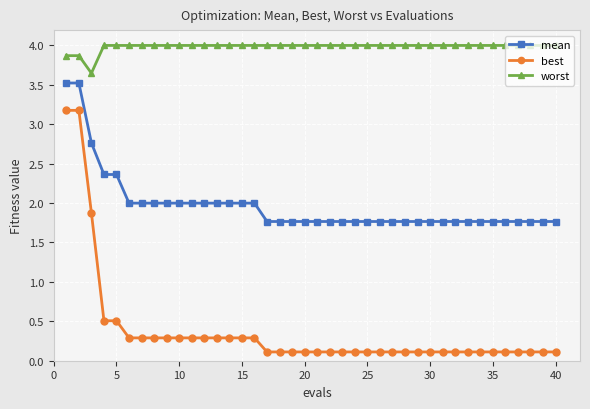

Rank the series by their maximum value, from highest to lowest.

worst, mean, best